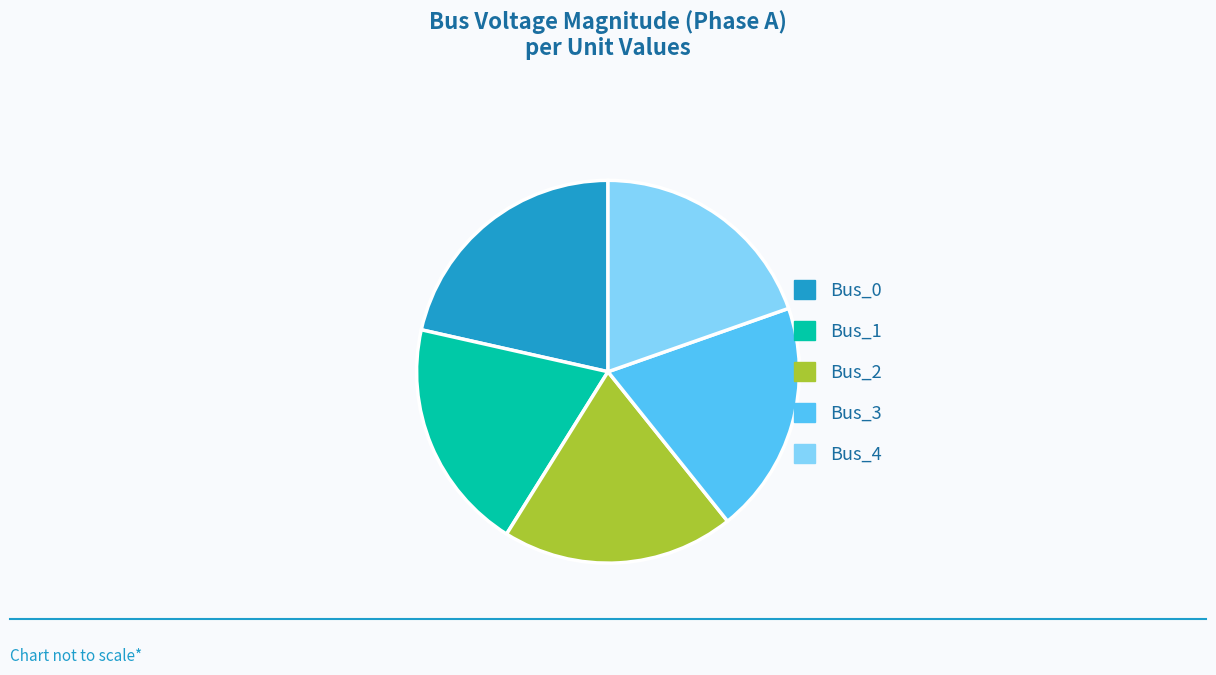

True or false: Bus_1 accounts for 20% of the total.

True